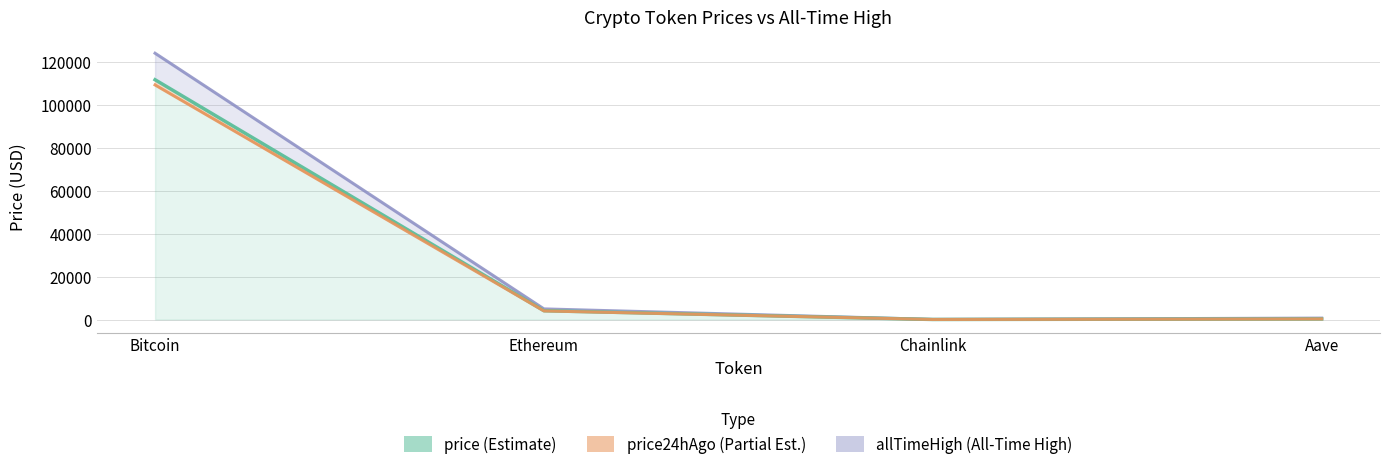

Which series has the largest total across all categories?

allTimeHigh